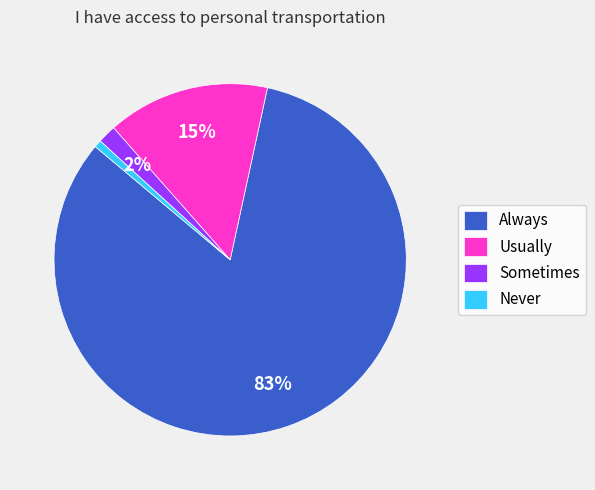

Is the sum of Sometimes and Usually greater than half?

No